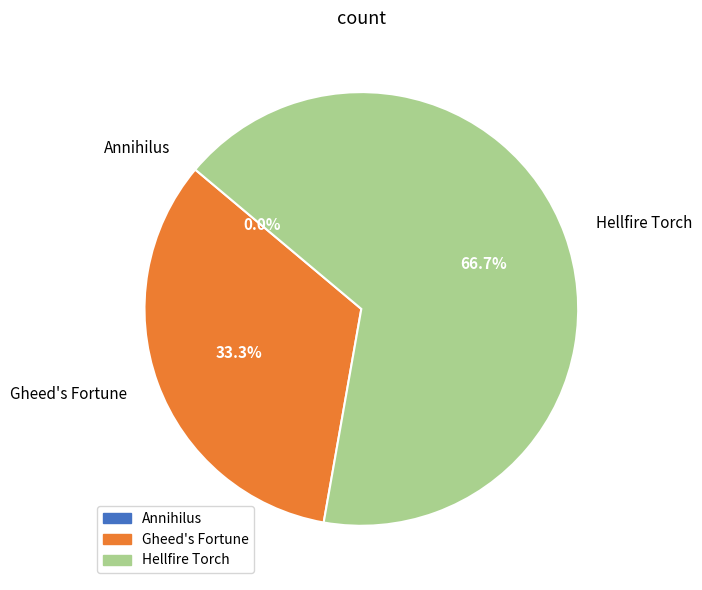

Between Annihilus and Hellfire Torch, which is larger?

Hellfire Torch